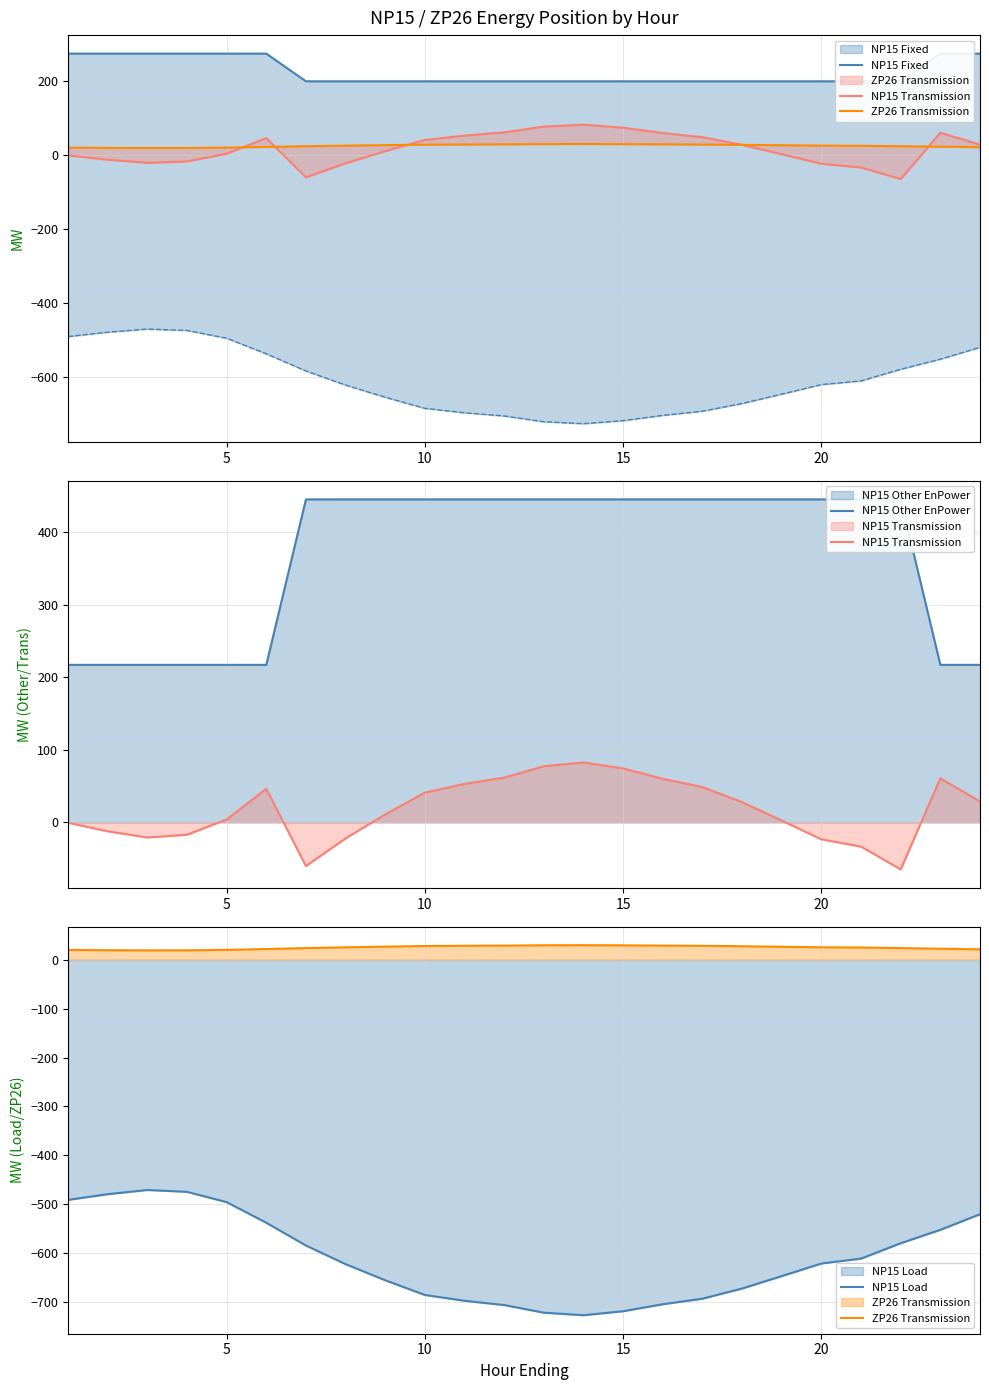

What is the difference between the second highest and second lowest values in the NP15 Fixed series?

75.0